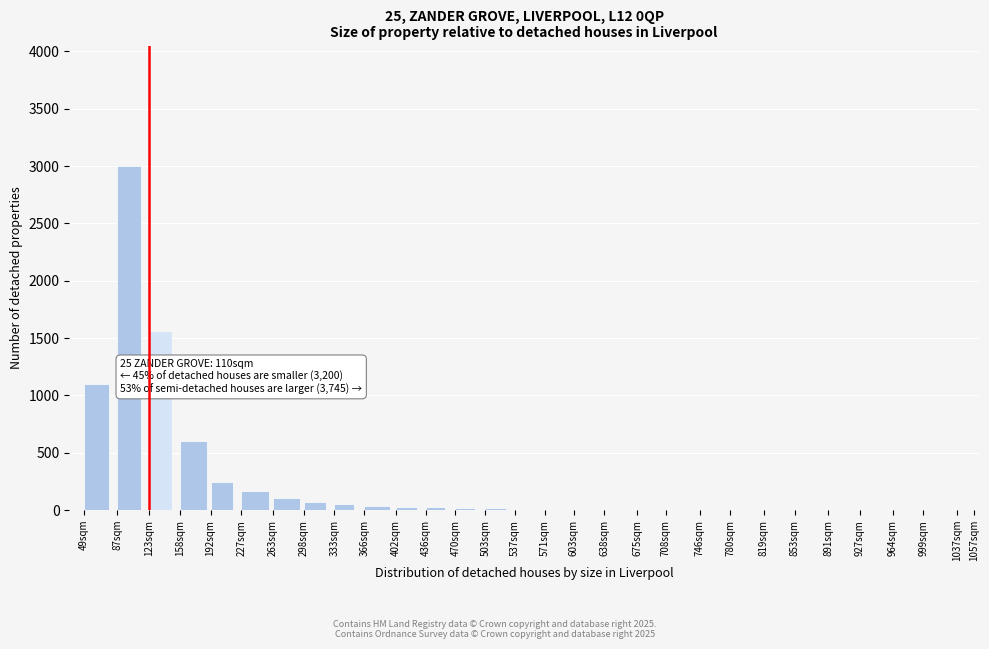

The chart shows a value of 12 at 571sqm. True or false?

True